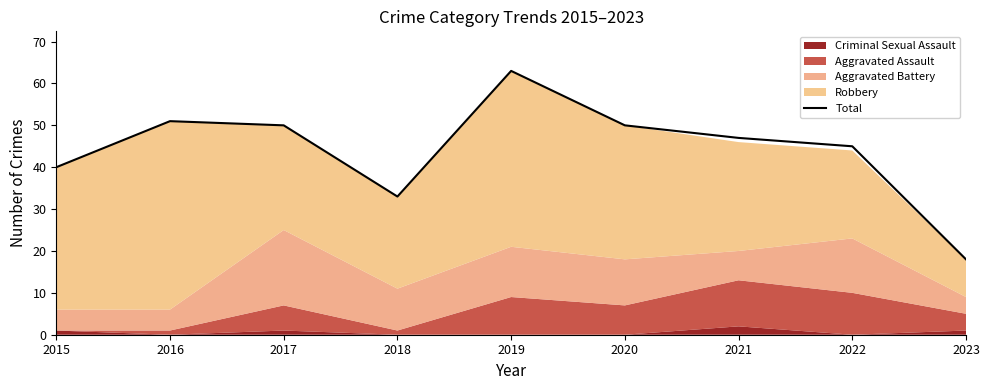

List the labels in order of value, smallest first.

2023, 2018, 2015, 2022, 2021, 2017, 2020, 2016, 2019